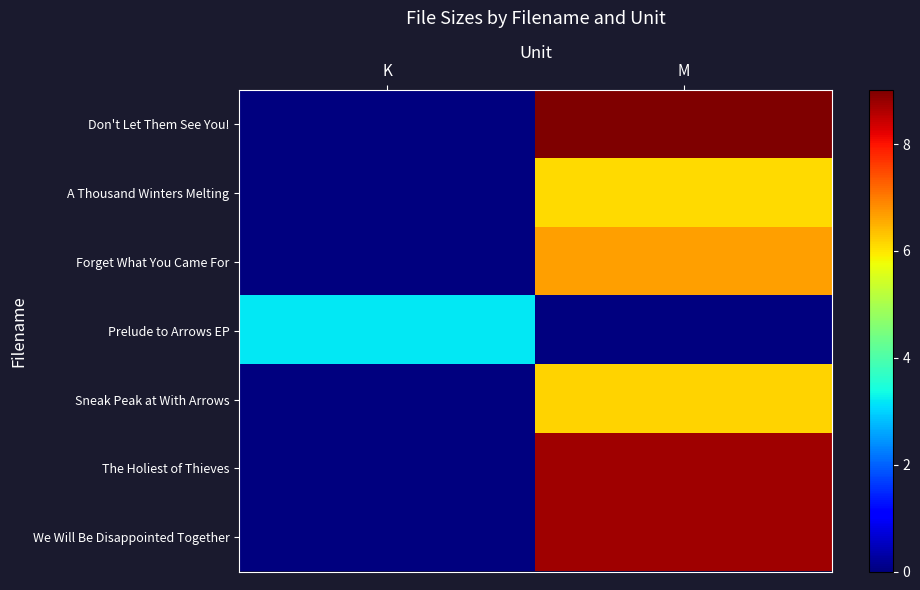

Reading left to right, extract all data points from this chart.

Don't Let Them See You!: K=0.0	M=9.0
A Thousand Winters Melting: K=0.0	M=6.1
Forget What You Came For: K=0.0	M=6.7
Prelude to Arrows EP: K=3.2	M=0.0
Sneak Peak at With Arrows: K=0.0	M=6.2
The Holiest of Thieves: K=0.0	M=8.8
We Will Be Disappointed Together: K=0.0	M=8.8